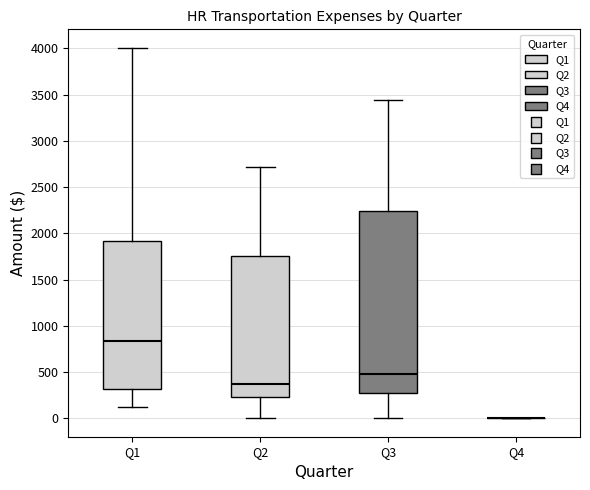

Reading left to right, read every box against the y-axis: the position of its median line, the range the box covers, and the ends of its whiskers. The values are not printed on the chart, so give them approximately, as read against the axis.

Q1: median 850, box 300 to 1900, whiskers 100 to 4000
Q2: median 350, box 250 to 1750, whiskers 0 to 2700
Q3: median 500, box 300 to 2250, whiskers 0 to 3450
Q4: box collapsed to a line at 0, whiskers 0 to 0